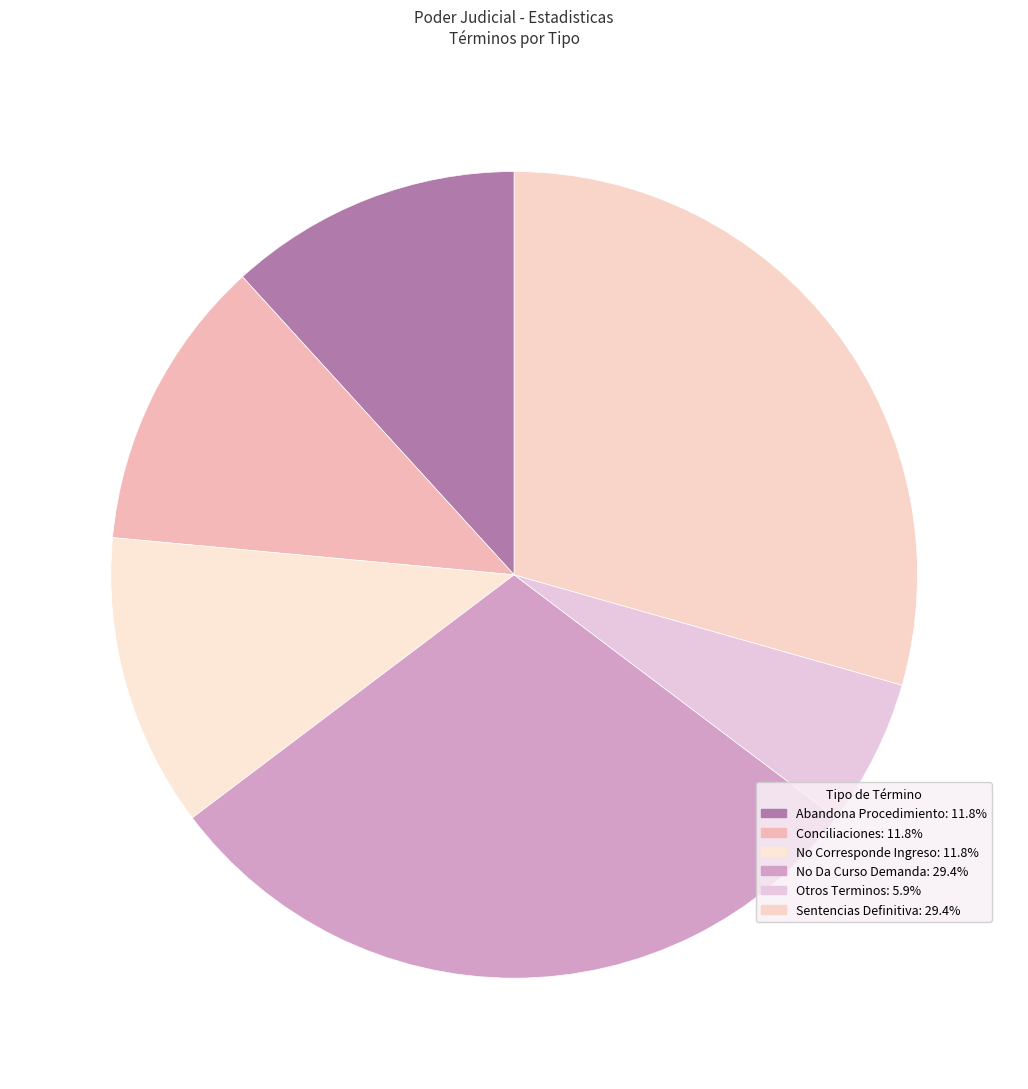

How many segments does this pie chart have?

6